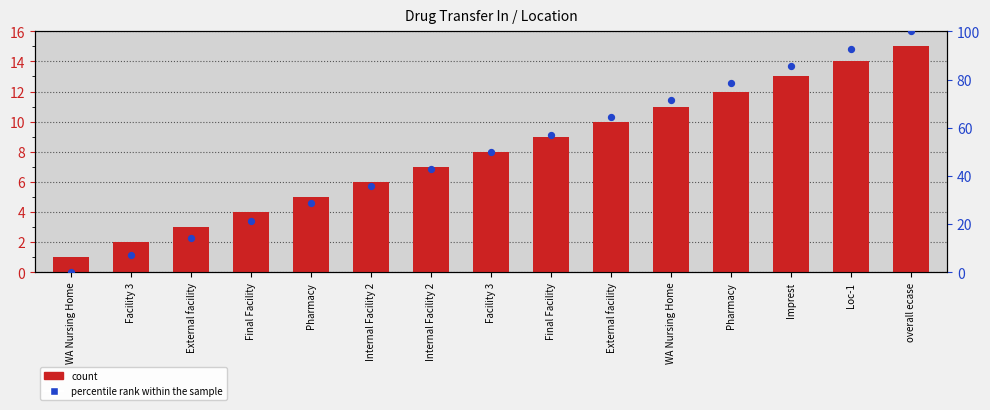

What is the total value across all series at Final Facility?

25.4